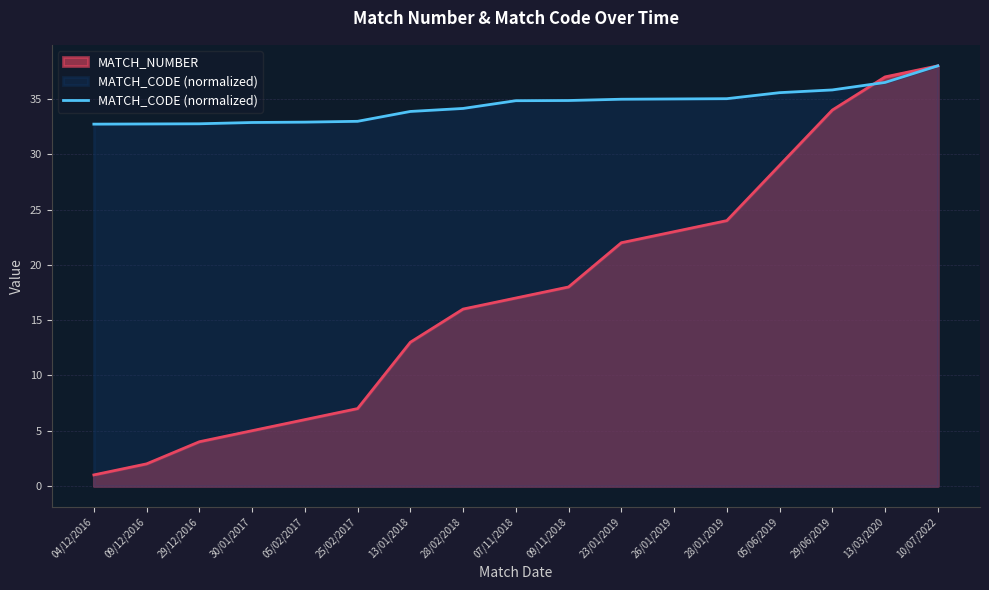

True or false: MATCH_NUMBER has a value of 2.1 at 29/12/2016.

False